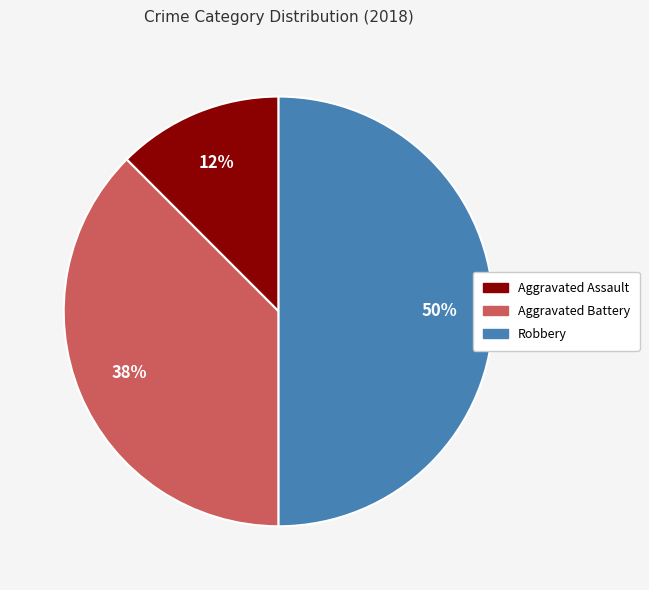

To the nearest percent, what is the average slice percentage?

33%